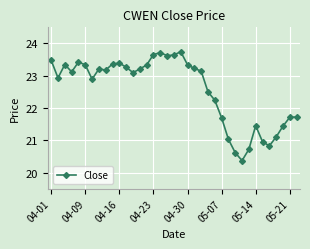

What is the sum of all values?

835.1